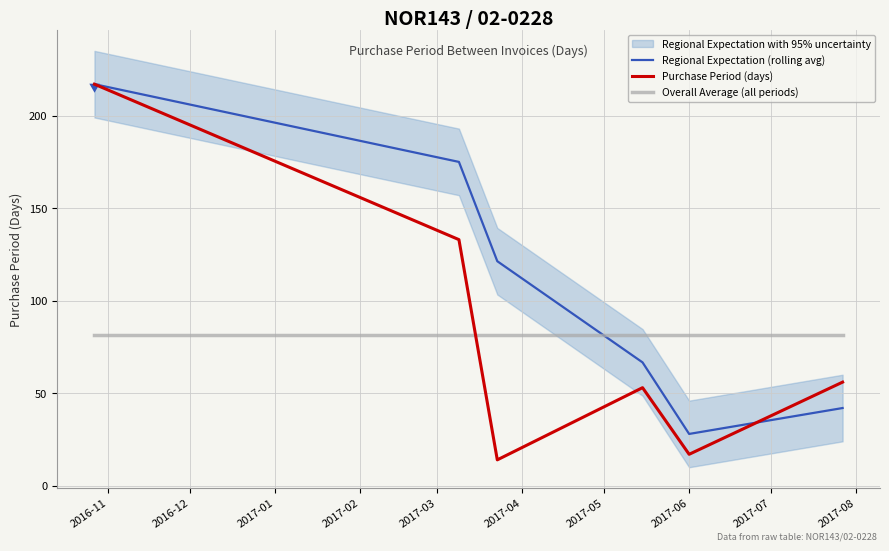

How many interior local valleys does the Purchase Period (days) series have?

2